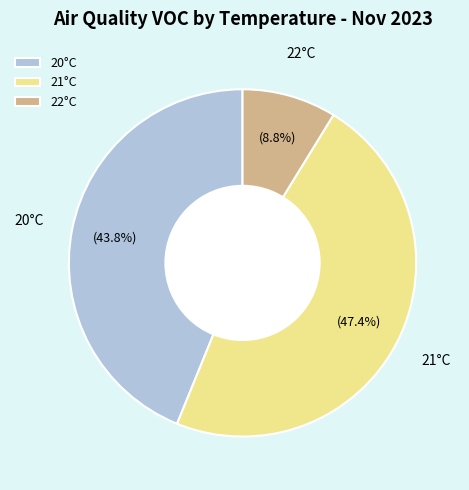

Which has a higher value, 21°C or 22°C?

21°C